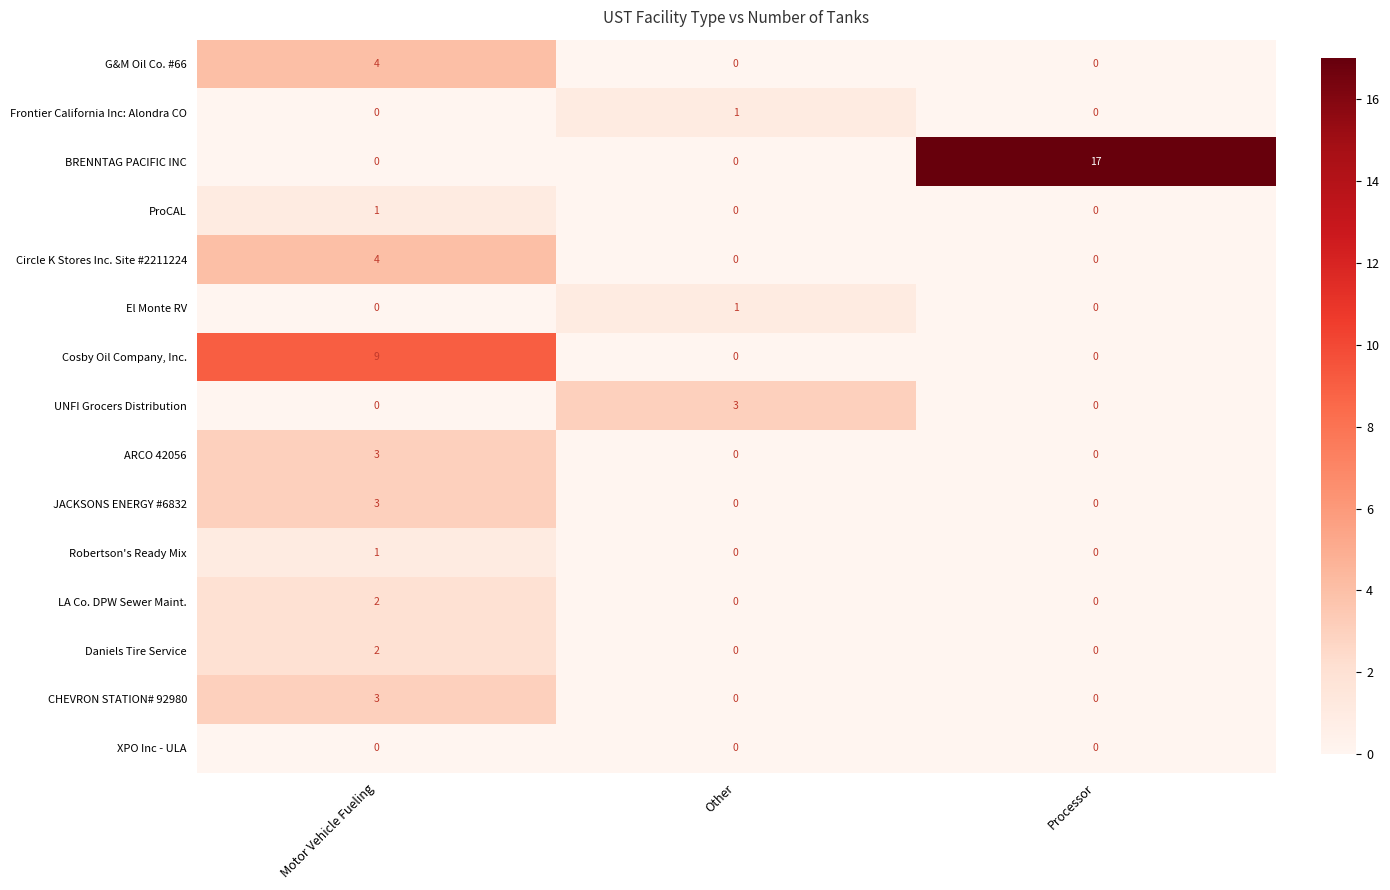

What is the difference between the maximum and minimum values in the UNFI Grocers Distribution series?

3